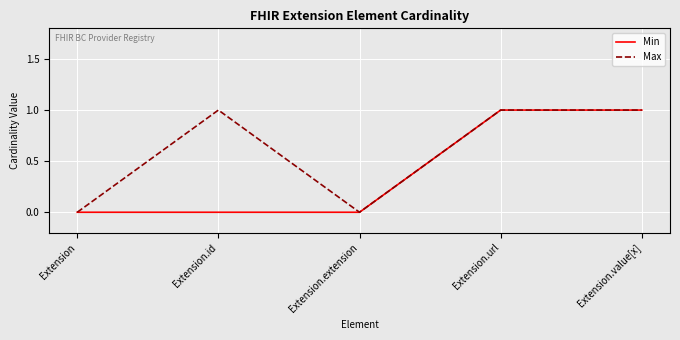

Which series changed the most between Extension.id and Extension.extension?

Max